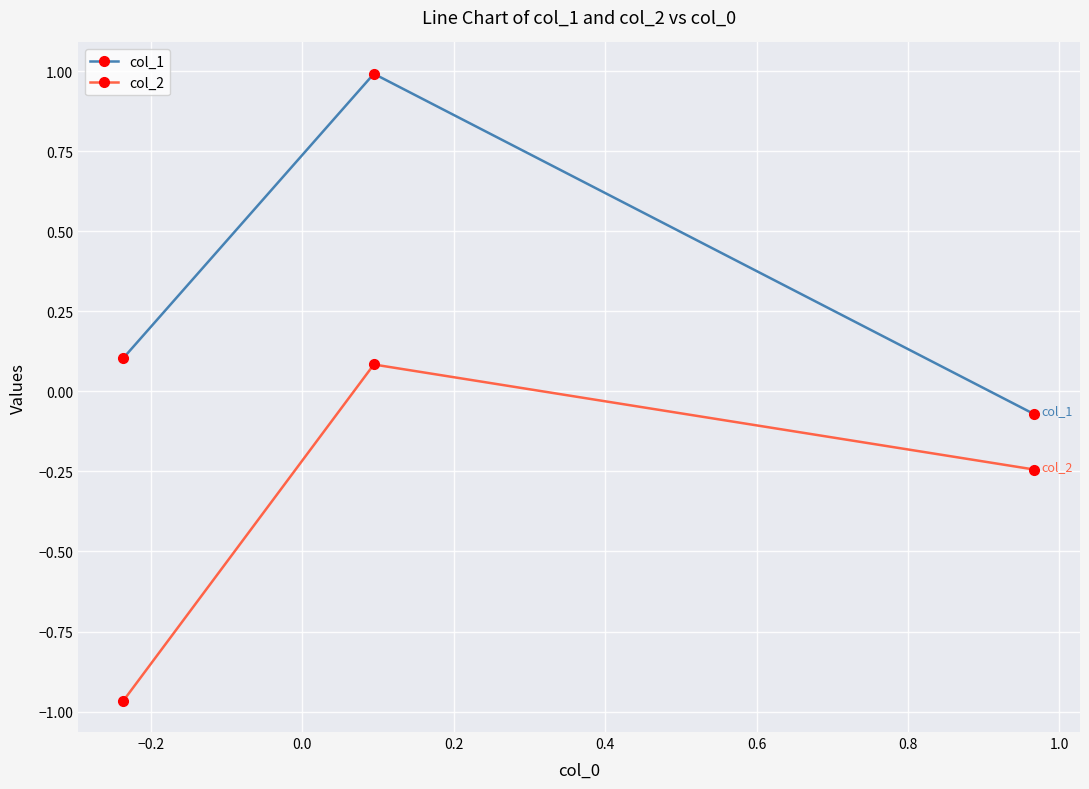

What is the average value of the col_1 series?

0.3